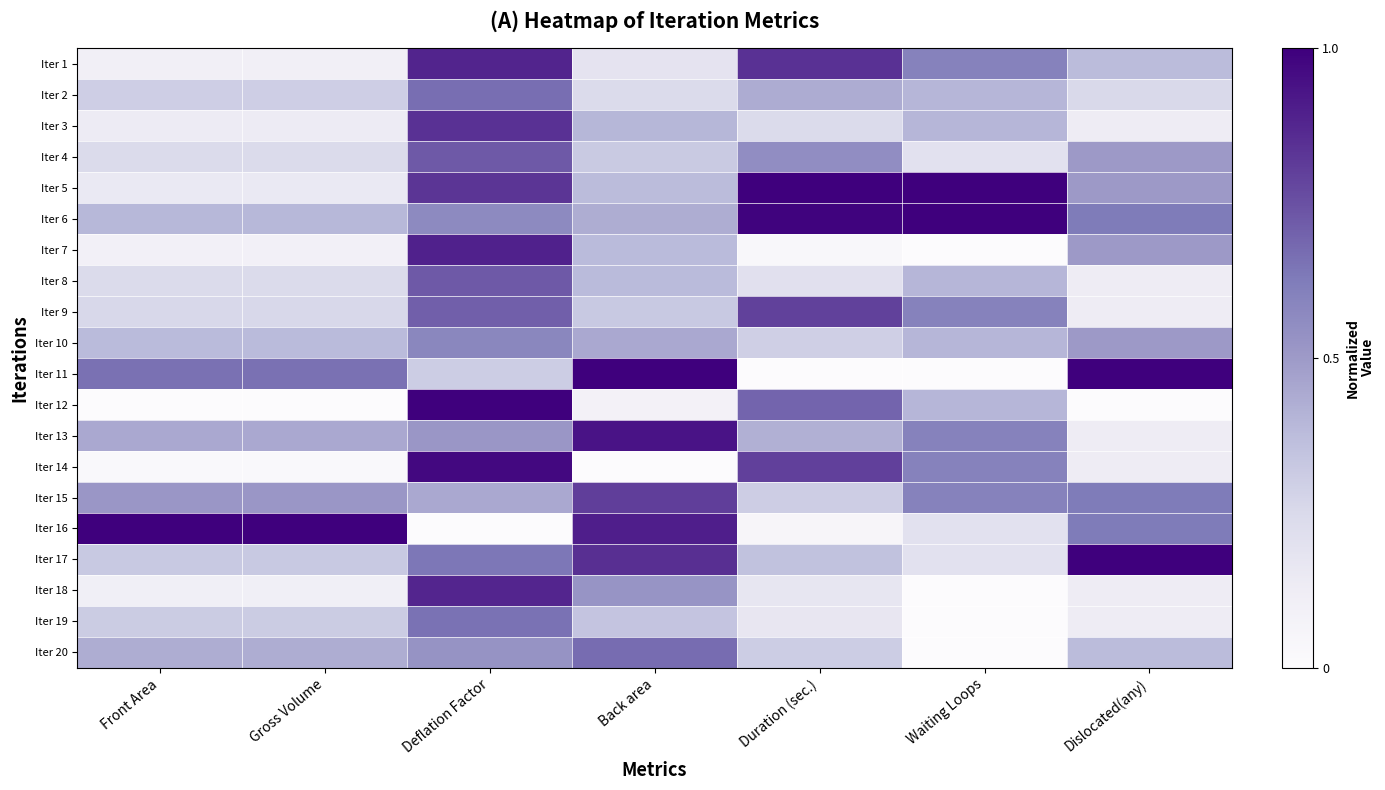

What is the difference between the highest and lowest values at Back area?

1.0